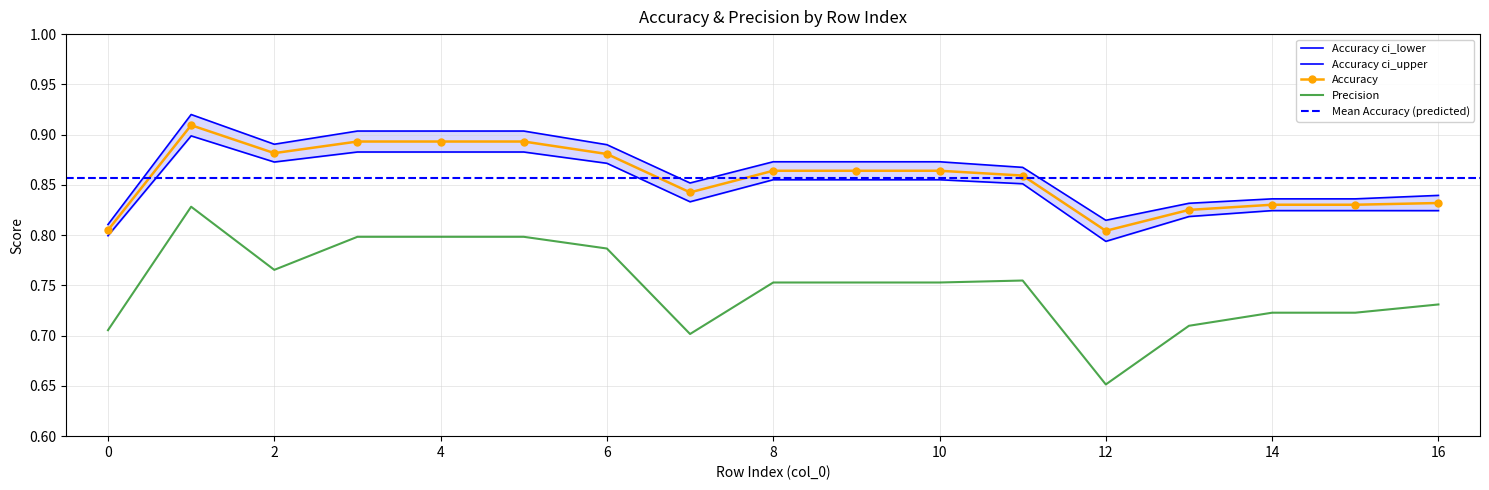

True or false: Accuracy ci_lower and Accuracy ci_upper intersect in this chart.

False